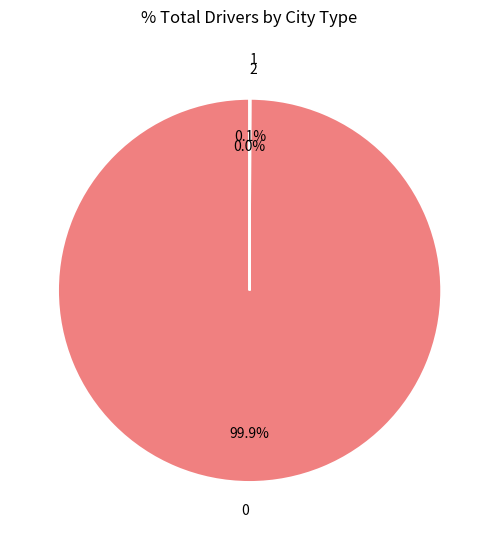

Is there a majority slice in this chart?

Yes